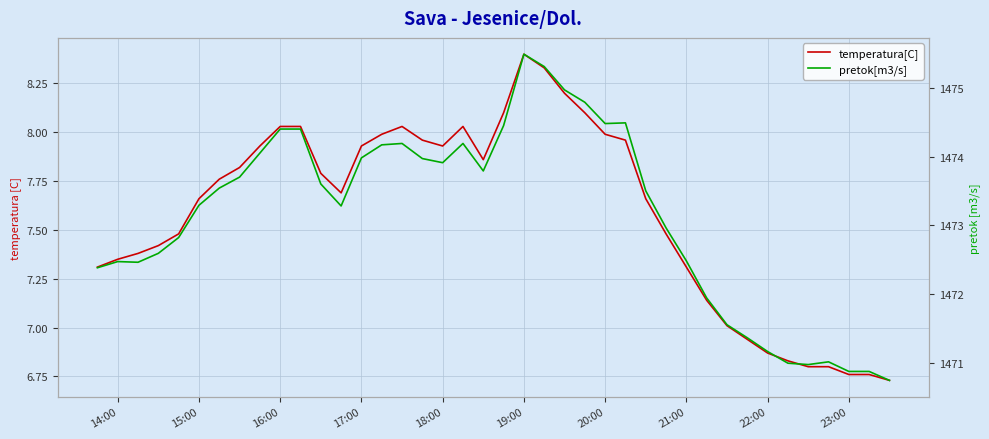

Is this an area chart (filled region under the line)?

No